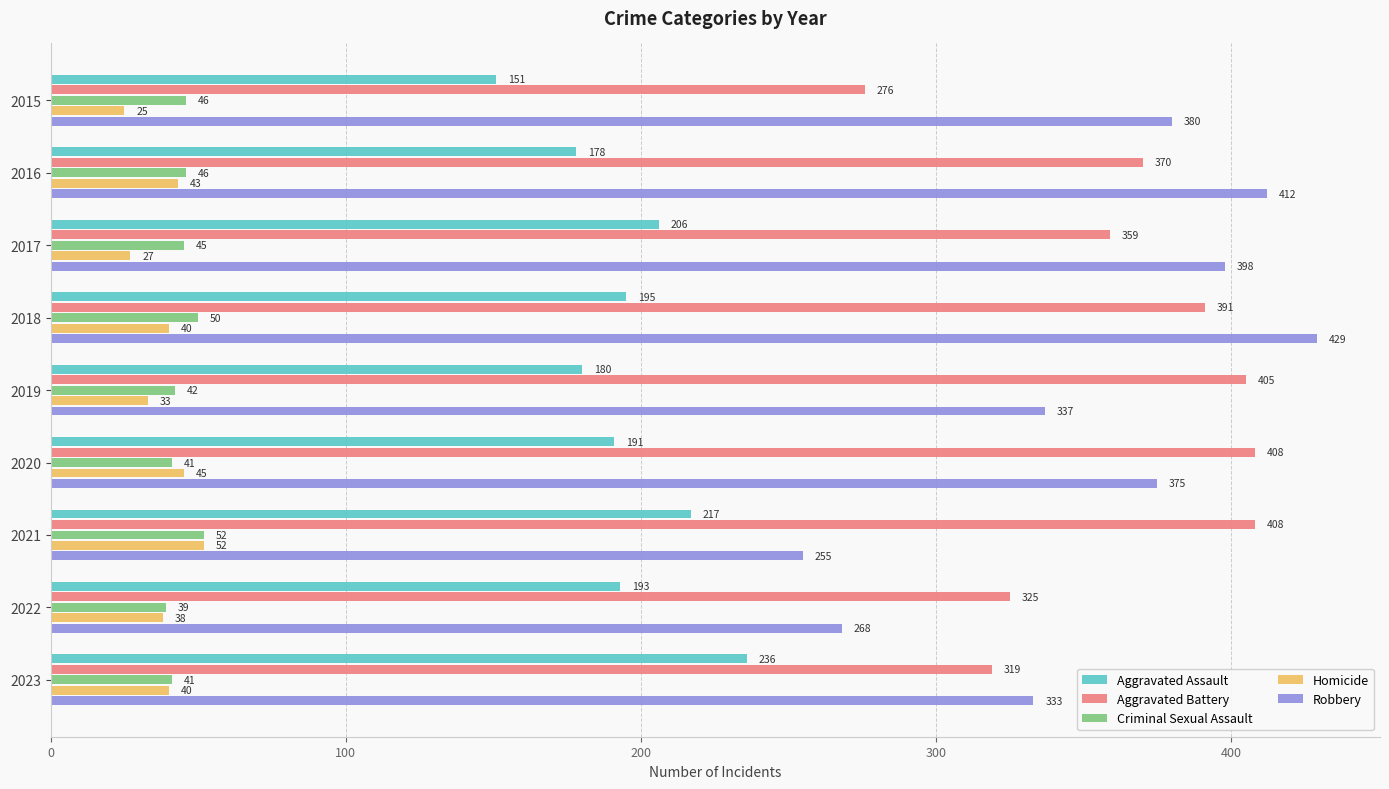

List the labels in order of Robbery value, smallest first.

2021, 2022, 2023, 2019, 2020, 2015, 2017, 2016, 2018